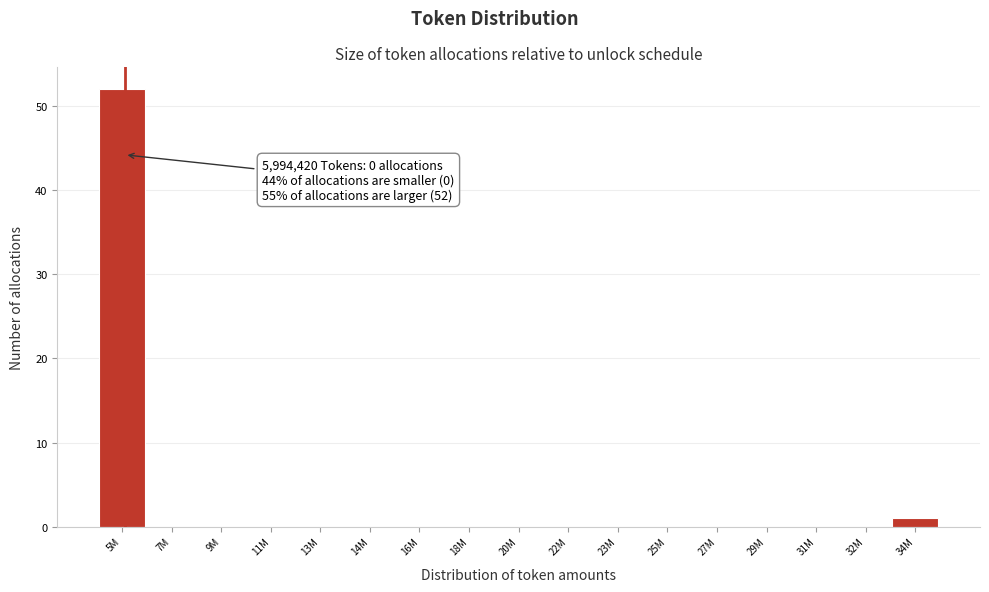

Reading left to right, transcribe all the data shown in this chart.

5M=52	7M=0	9M=0	11M=0	13M=0	14M=0	16M=0	18M=0	20M=0	22M=0	23M=0	25M=0	27M=0	29M=0	31M=0	32M=0	34M=1